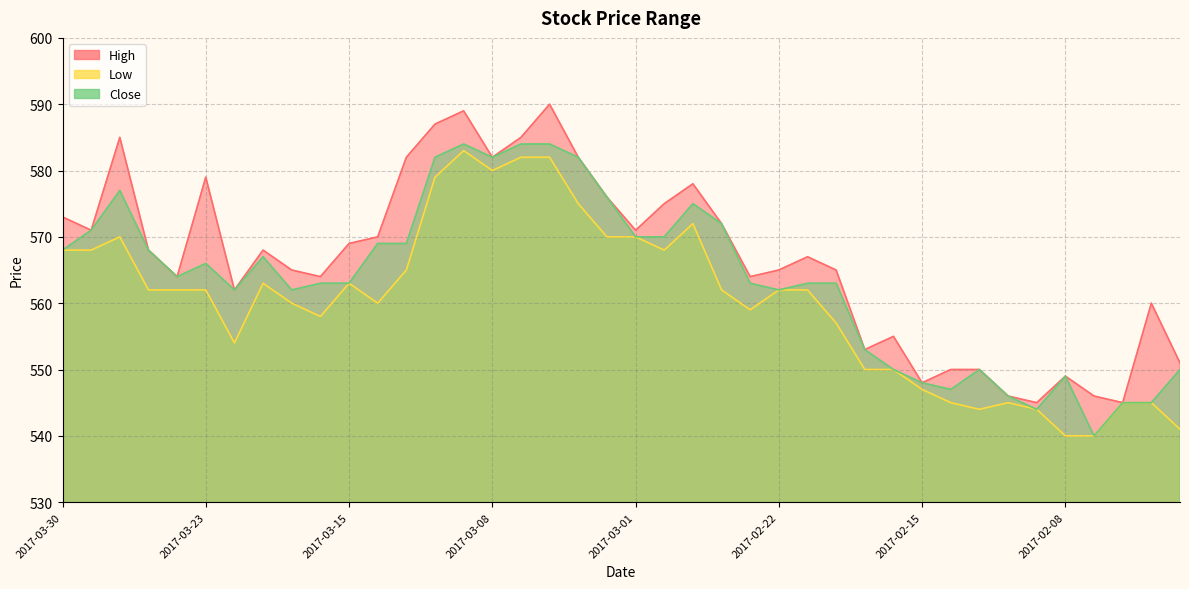

Between 2017-03-14 and 2017-03-06, which is larger?

2017-03-06